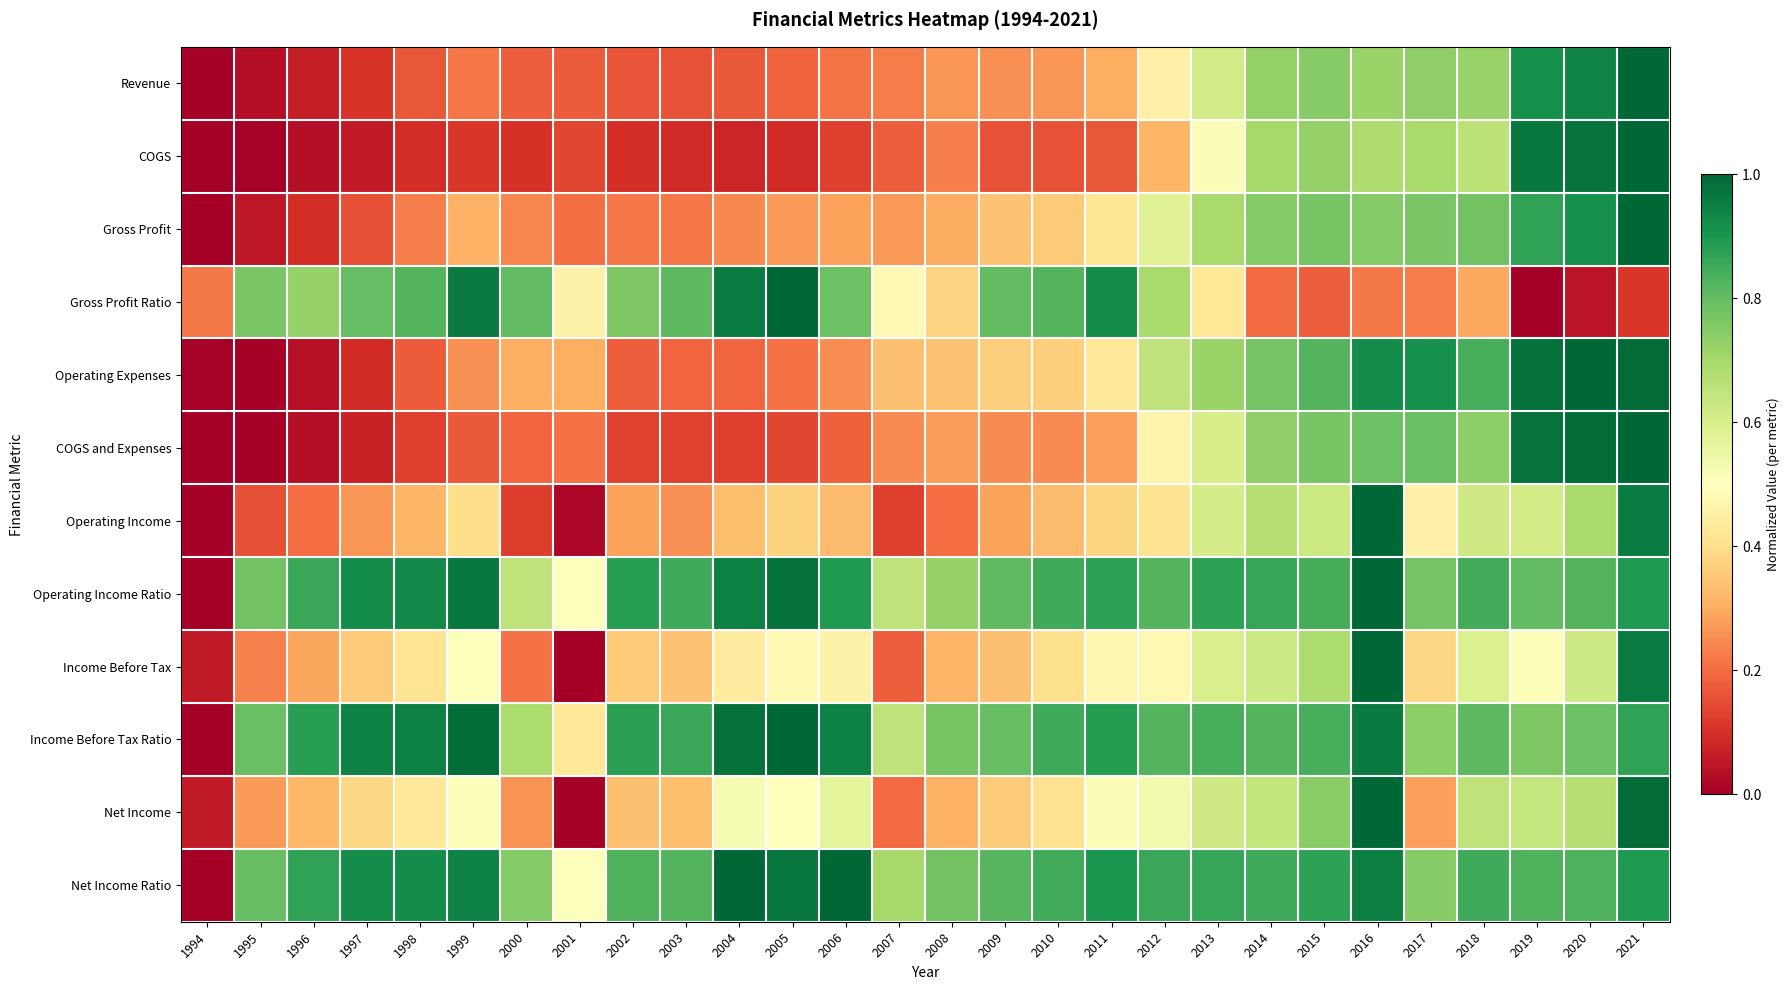

Reading left to right, extract all data points from this chart.

Revenue: 1994=0.0	1995=0.0	1996=0.1	1997=0.1	1998=0.2	1999=0.2	2000=0.2	2001=0.2	2002=0.2	2003=0.2	2004=0.2	2005=0.2	2006=0.2	2007=0.2	2008=0.3	2009=0.3	2010=0.3	2011=0.3	2012=0.5	2013=0.6	2014=0.7	2015=0.7	2016=0.7	2017=0.7	2018=0.7	2019=0.9	2020=0.9	2021=1.0
COGS: 1994=0.0	1995=0.0	1996=0.0	1997=0.1	1998=0.1	1999=0.1	2000=0.1	2001=0.1	2002=0.1	2003=0.1	2004=0.1	2005=0.1	2006=0.1	2007=0.2	2008=0.2	2009=0.2	2010=0.2	2011=0.2	2012=0.3	2013=0.5	2014=0.7	2015=0.7	2016=0.7	2017=0.7	2018=0.7	2019=1.0	2020=1.0	2021=1.0
Gross Profit: 1994=0.0	1995=0.1	1996=0.1	1997=0.2	1998=0.2	1999=0.3	2000=0.2	2001=0.2	2002=0.2	2003=0.2	2004=0.2	2005=0.3	2006=0.3	2007=0.3	2008=0.3	2009=0.3	2010=0.4	2011=0.4	2012=0.6	2013=0.7	2014=0.8	2015=0.8	2016=0.8	2017=0.8	2018=0.8	2019=0.9	2020=0.9	2021=1.0
Gross Profit Ratio: 1994=0.2	1995=0.8	1996=0.7	1997=0.8	1998=0.8	1999=1.0	2000=0.8	2001=0.5	2002=0.8	2003=0.8	2004=1.0	2005=1.0	2006=0.8	2007=0.5	2008=0.4	2009=0.8	2010=0.8	2011=0.9	2012=0.7	2013=0.4	2014=0.2	2015=0.2	2016=0.2	2017=0.2	2018=0.3	2019=0.0	2020=0.0	2021=0.1
Operating Expenses: 1994=0.0	1995=0.0	1996=0.0	1997=0.1	1998=0.2	1999=0.3	2000=0.3	2001=0.3	2002=0.2	2003=0.2	2004=0.2	2005=0.2	2006=0.3	2007=0.3	2008=0.3	2009=0.4	2010=0.4	2011=0.4	2012=0.7	2013=0.7	2014=0.8	2015=0.8	2016=0.9	2017=0.9	2018=0.8	2019=1.0	2020=1.0	2021=1.0
COGS and Expenses: 1994=0.0	1995=0.0	1996=0.0	1997=0.1	1998=0.1	1999=0.2	2000=0.2	2001=0.2	2002=0.1	2003=0.1	2004=0.1	2005=0.1	2006=0.2	2007=0.2	2008=0.3	2009=0.2	2010=0.2	2011=0.3	2012=0.5	2013=0.6	2014=0.7	2015=0.8	2016=0.8	2017=0.8	2018=0.7	2019=1.0	2020=1.0	2021=1.0
Operating Income: 1994=0.0	1995=0.2	1996=0.2	1997=0.3	1998=0.3	1999=0.4	2000=0.1	2001=0.0	2002=0.3	2003=0.3	2004=0.3	2005=0.4	2006=0.3	2007=0.1	2008=0.2	2009=0.3	2010=0.3	2011=0.4	2012=0.4	2013=0.6	2014=0.7	2015=0.6	2016=1.0	2017=0.5	2018=0.6	2019=0.6	2020=0.7	2021=1.0
Operating Income Ratio: 1994=0.0	1995=0.8	1996=0.9	1997=0.9	1998=0.9	1999=1.0	2000=0.6	2001=0.5	2002=0.9	2003=0.8	2004=0.9	2005=1.0	2006=0.9	2007=0.7	2008=0.7	2009=0.8	2010=0.8	2011=0.9	2012=0.8	2013=0.9	2014=0.9	2015=0.8	2016=1.0	2017=0.8	2018=0.8	2019=0.8	2020=0.8	2021=0.9
Income Before Tax: 1994=0.1	1995=0.2	1996=0.3	1997=0.4	1998=0.4	1999=0.5	2000=0.2	2001=0.0	2002=0.4	2003=0.3	2004=0.4	2005=0.5	2006=0.5	2007=0.2	2008=0.3	2009=0.3	2010=0.4	2011=0.5	2012=0.5	2013=0.6	2014=0.6	2015=0.7	2016=1.0	2017=0.4	2018=0.6	2019=0.5	2020=0.6	2021=1.0
Income Before Tax Ratio: 1994=0.0	1995=0.8	1996=0.9	1997=0.9	1998=0.9	1999=1.0	2000=0.7	2001=0.4	2002=0.9	2003=0.9	2004=1.0	2005=1.0	2006=0.9	2007=0.7	2008=0.8	2009=0.8	2010=0.9	2011=0.9	2012=0.8	2013=0.8	2014=0.8	2015=0.8	2016=1.0	2017=0.7	2018=0.8	2019=0.8	2020=0.8	2021=0.9
Net Income: 1994=0.1	1995=0.3	1996=0.3	1997=0.4	1998=0.4	1999=0.5	2000=0.3	2001=0.0	2002=0.3	2003=0.3	2004=0.5	2005=0.5	2006=0.6	2007=0.2	2008=0.3	2009=0.4	2010=0.4	2011=0.5	2012=0.5	2013=0.6	2014=0.6	2015=0.7	2016=1.0	2017=0.3	2018=0.6	2019=0.6	2020=0.7	2021=1.0
Net Income Ratio: 1994=0.0	1995=0.8	1996=0.9	1997=0.9	1998=0.9	1999=0.9	2000=0.8	2001=0.5	2002=0.8	2003=0.8	2004=1.0	2005=1.0	2006=1.0	2007=0.7	2008=0.8	2009=0.8	2010=0.8	2011=0.9	2012=0.9	2013=0.9	2014=0.8	2015=0.9	2016=0.9	2017=0.7	2018=0.9	2019=0.8	2020=0.8	2021=0.9